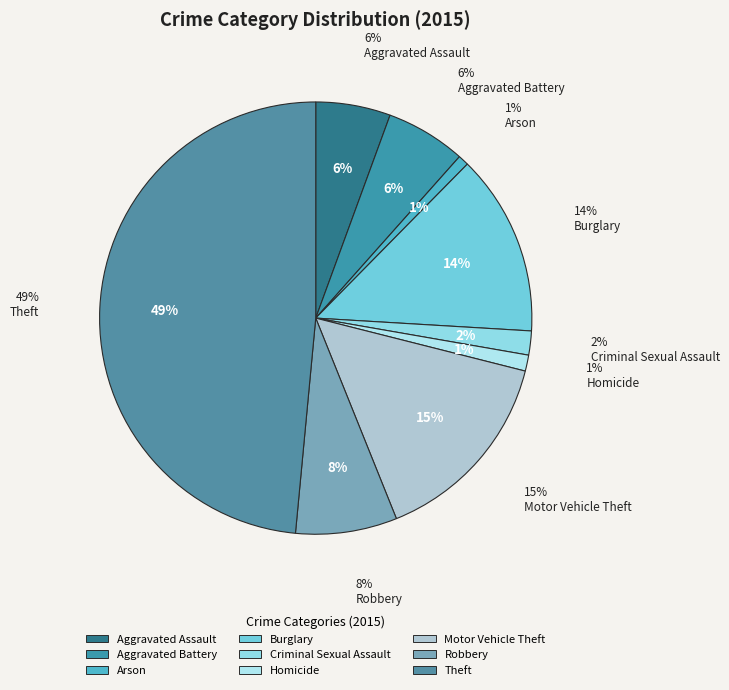

Count the number of slices in the pie.

9